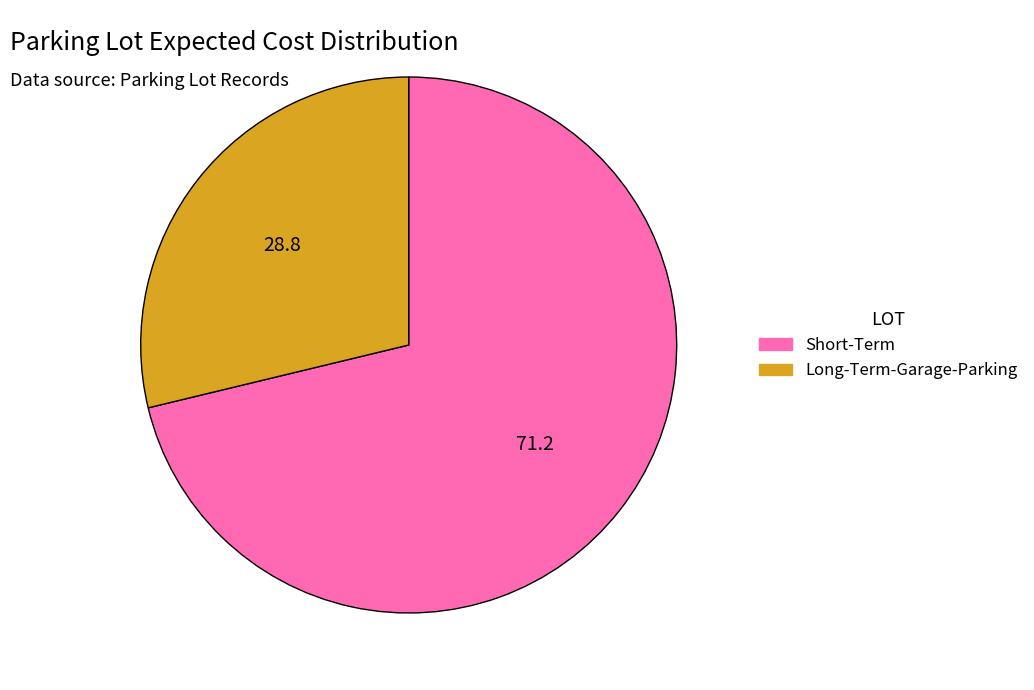

Combined, do Long-Term-Garage-Parking and Short-Term account for over 50%?

Yes